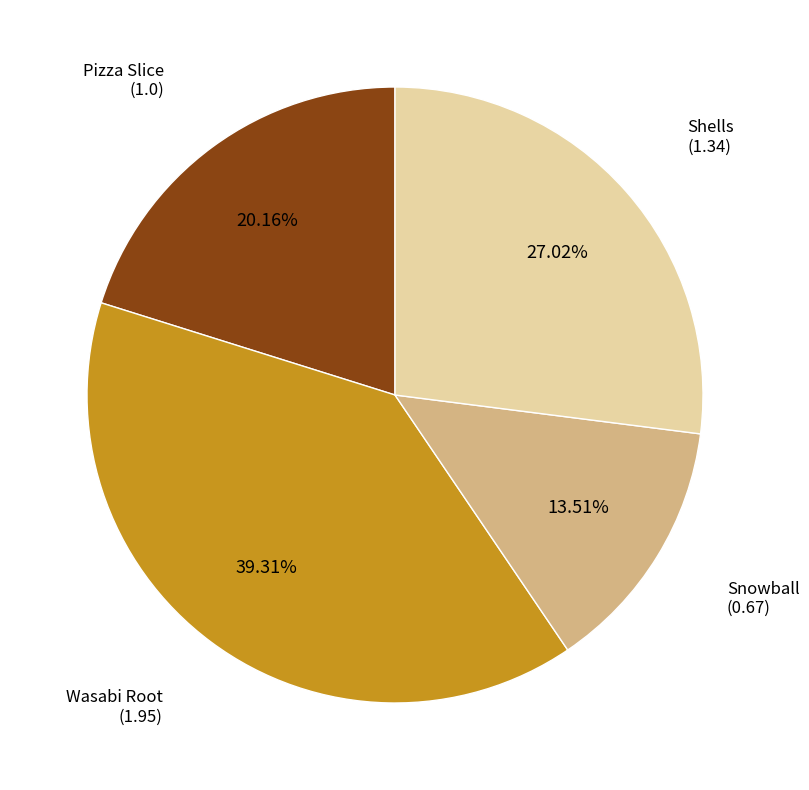

Is there a majority slice in this chart?

No